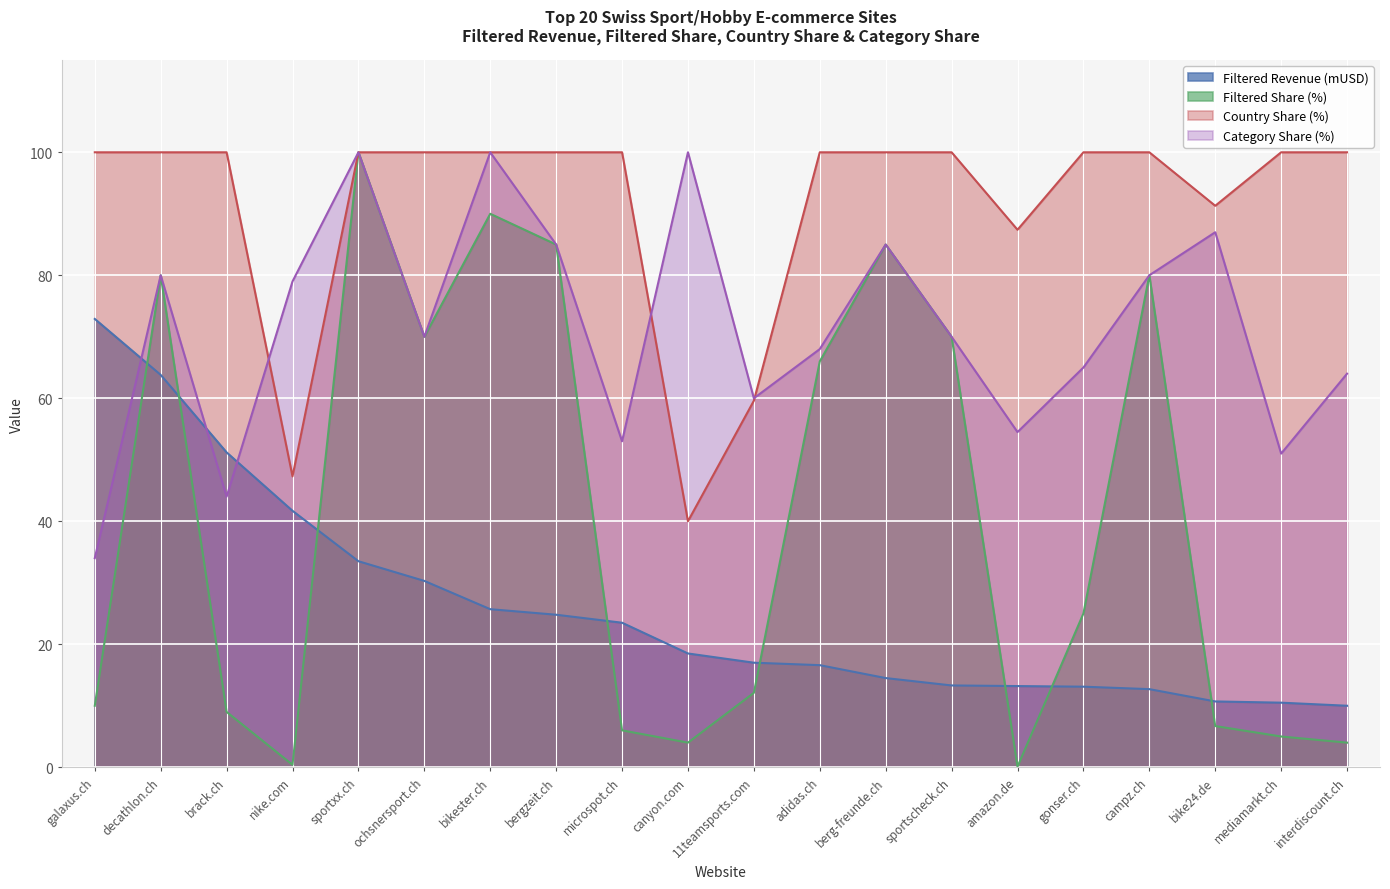

Which series has the largest total across all categories?

Country Share (%)